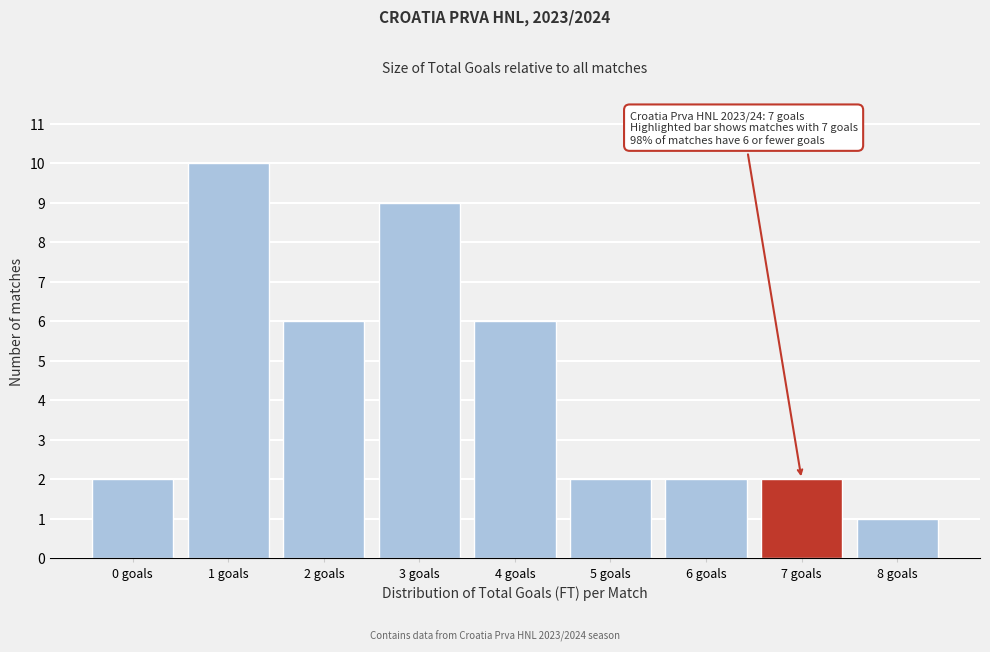

Reading right to left, transcribe all the data shown in this chart.

1	2	2	2	6	9	6	10	2